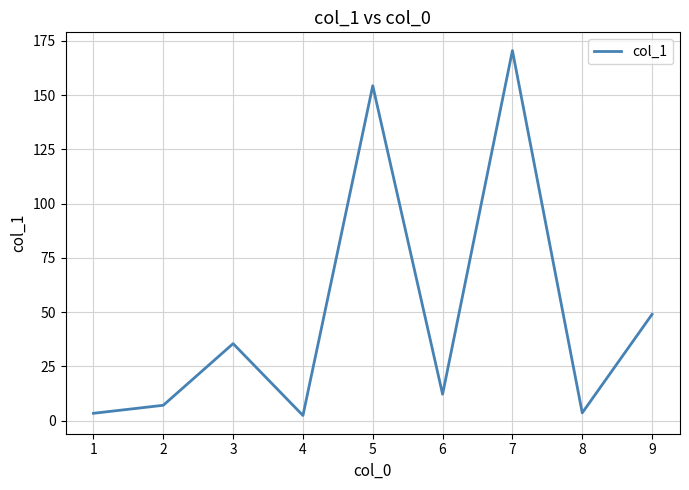

At which category does the chart reach its peak across all series?

7